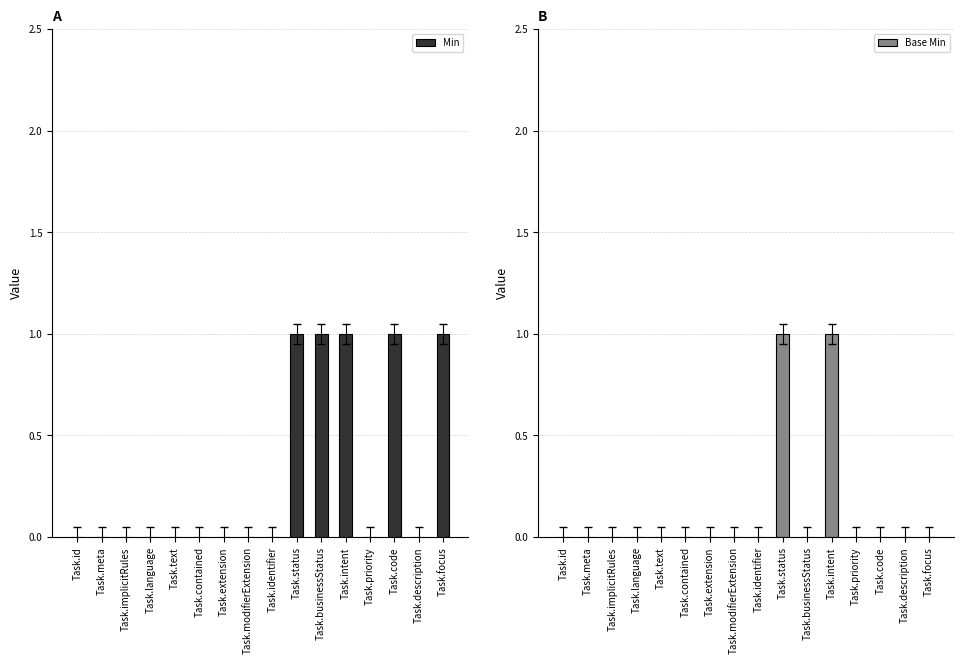

At which category is the sum across all series the highest?

Task.status